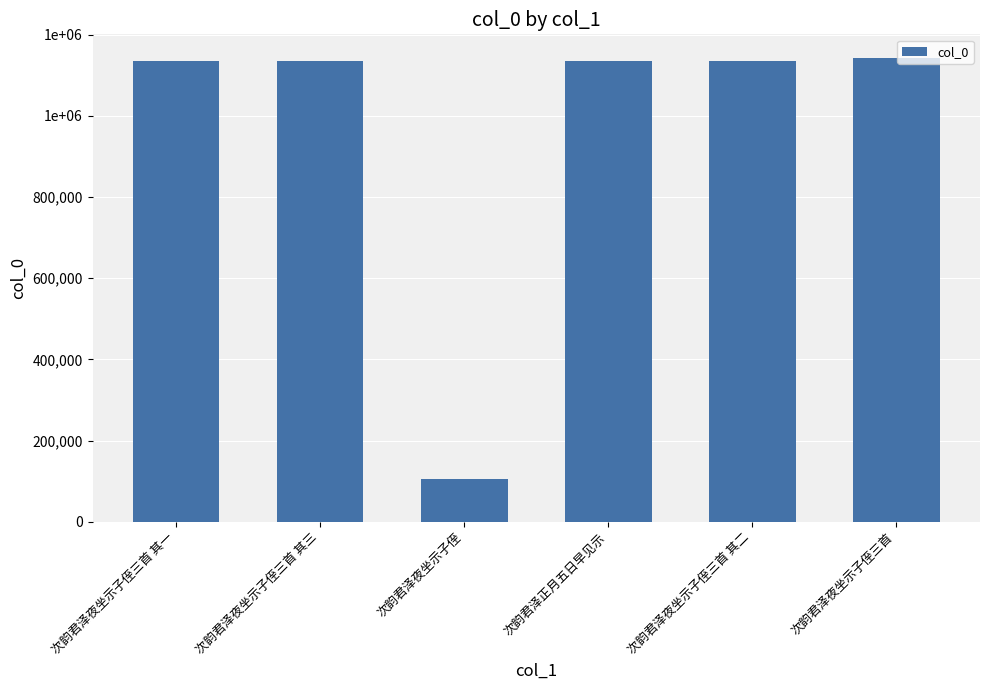

Does the chart contain any negative values?

No